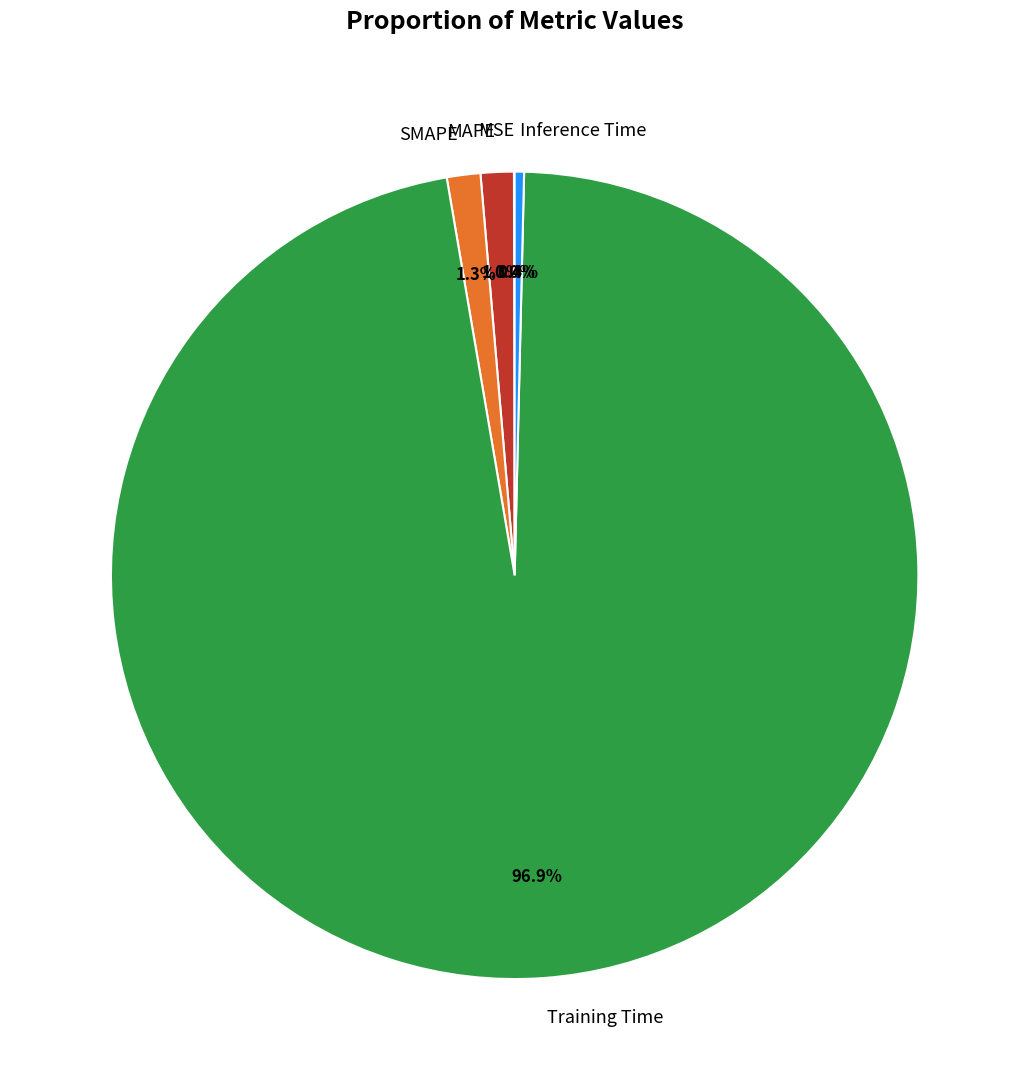

What is the largest slice in the pie chart?

Training Time